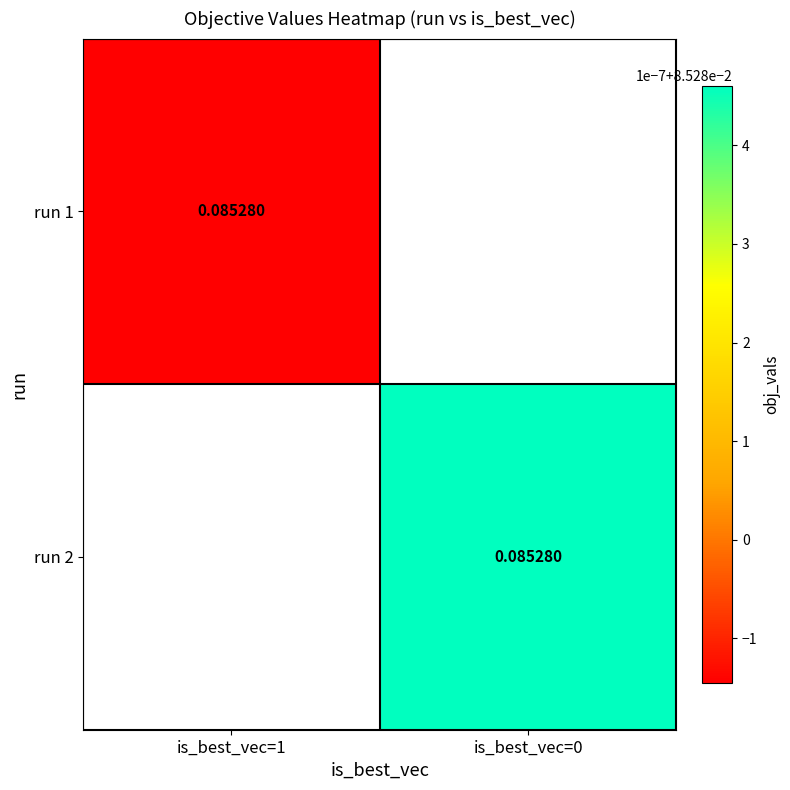

At is_best_vec=1, list the series in order from largest to smallest.

run 1, run 2